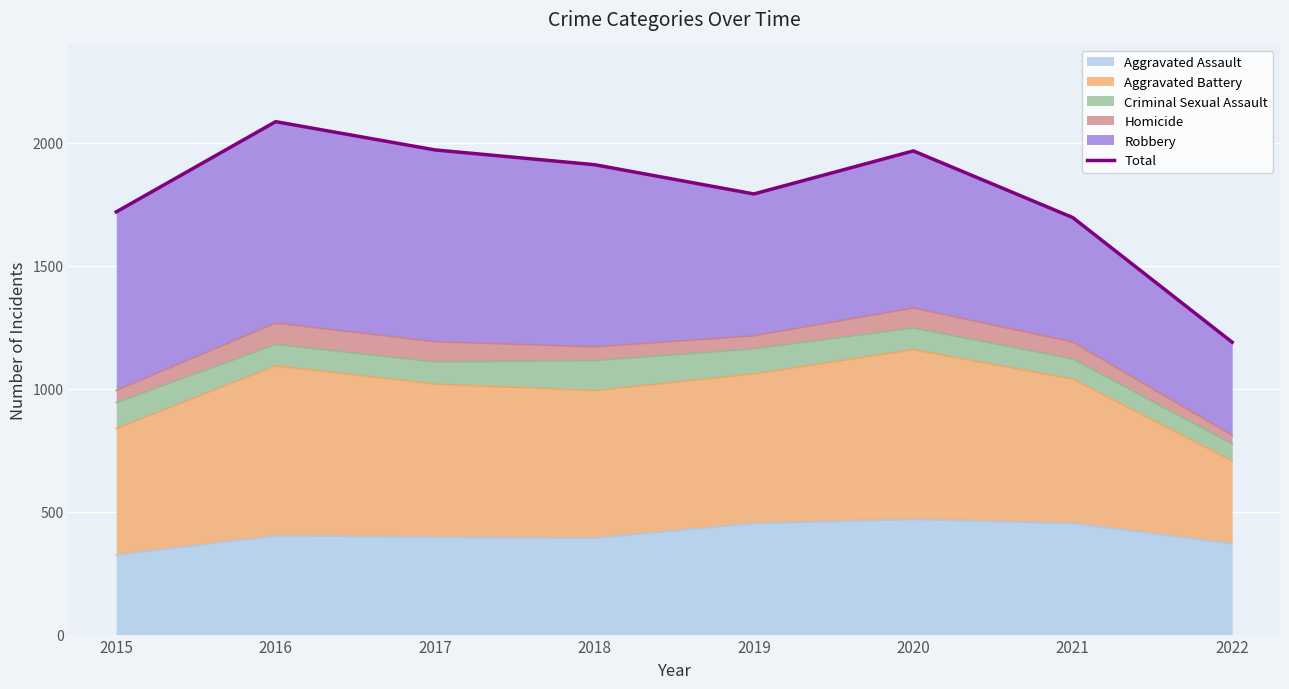

How many lines are shown in the chart?

1